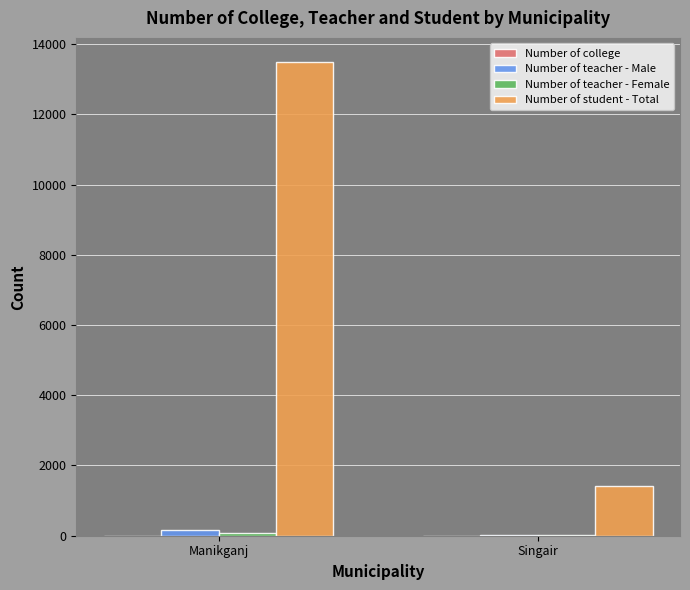

What is the average value of the Number of teacher - Male series?

85